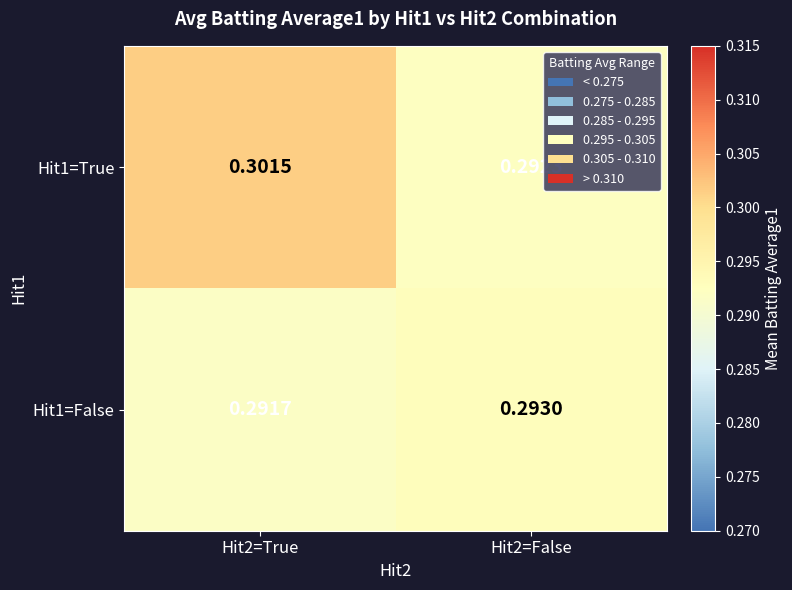

Is the value of Hit1=True at Hit2=False greater than the value of Hit1=False at Hit2=False?

No